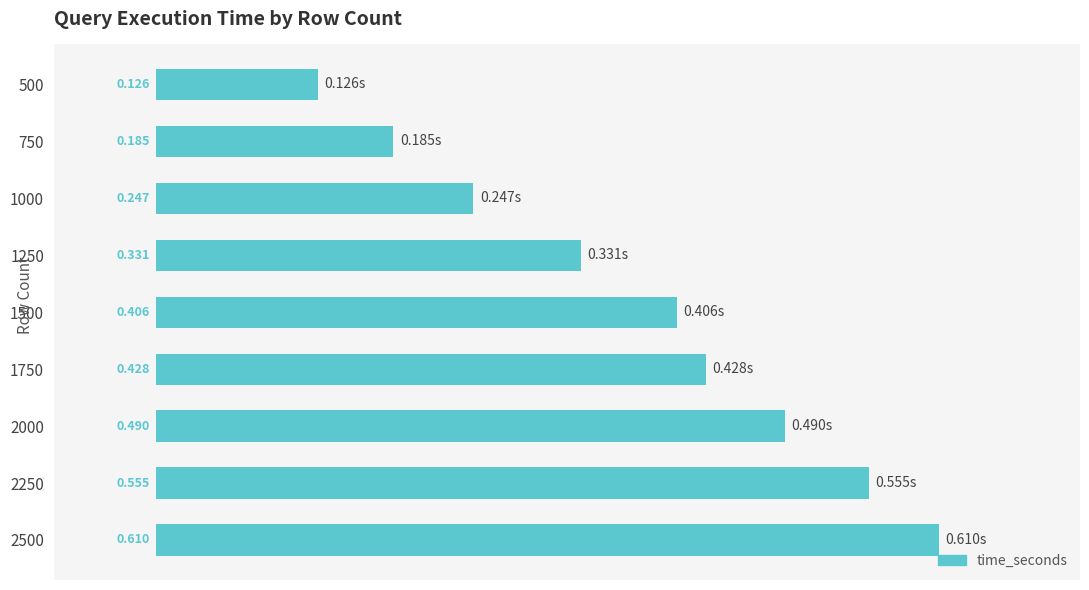

How many bars are there in total?

9